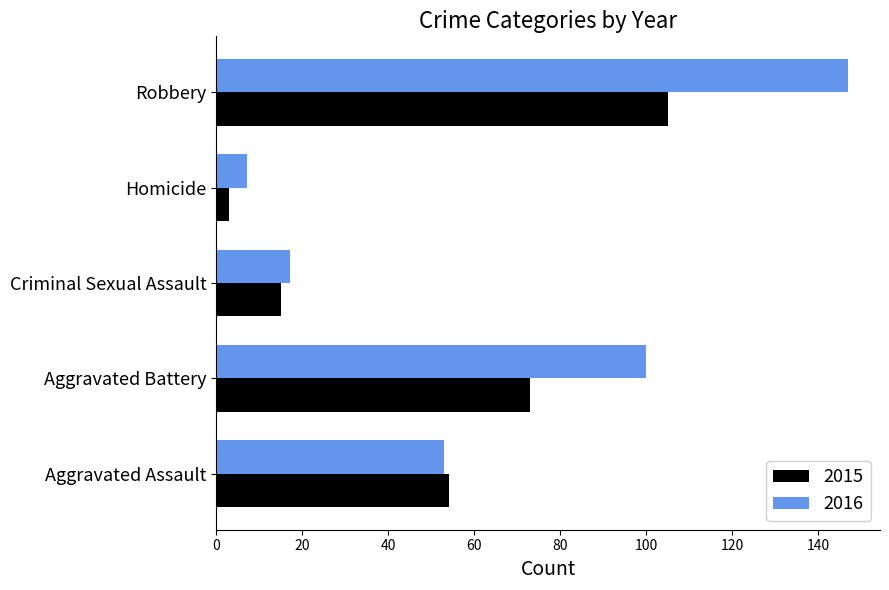

What value does the 2016 series have at Criminal Sexual Assault?

17